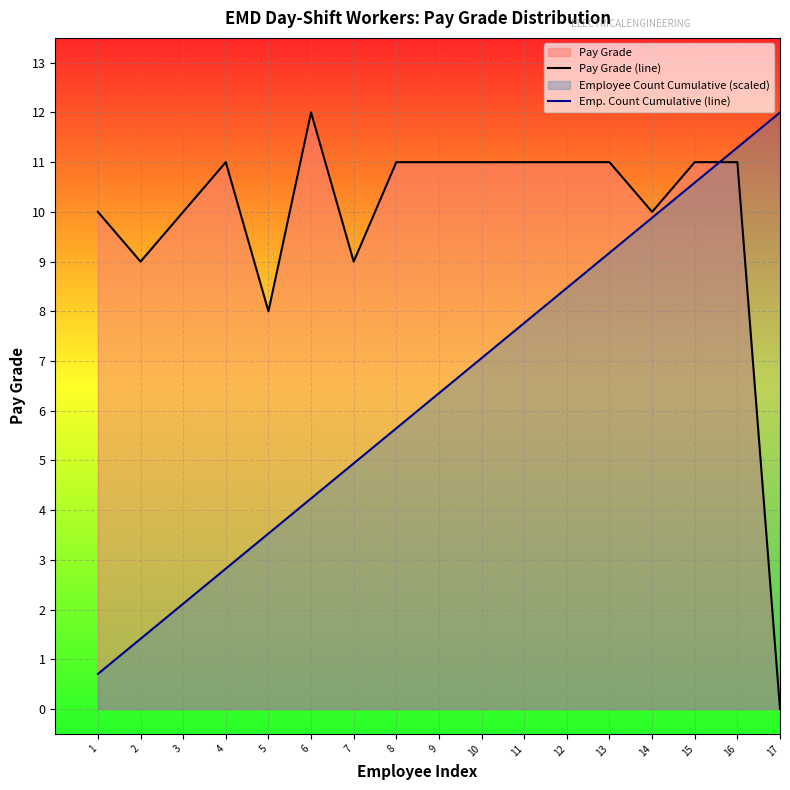

What is the sum of the Emp. Count Cumulative (line) values at 17 and 15?

22.6